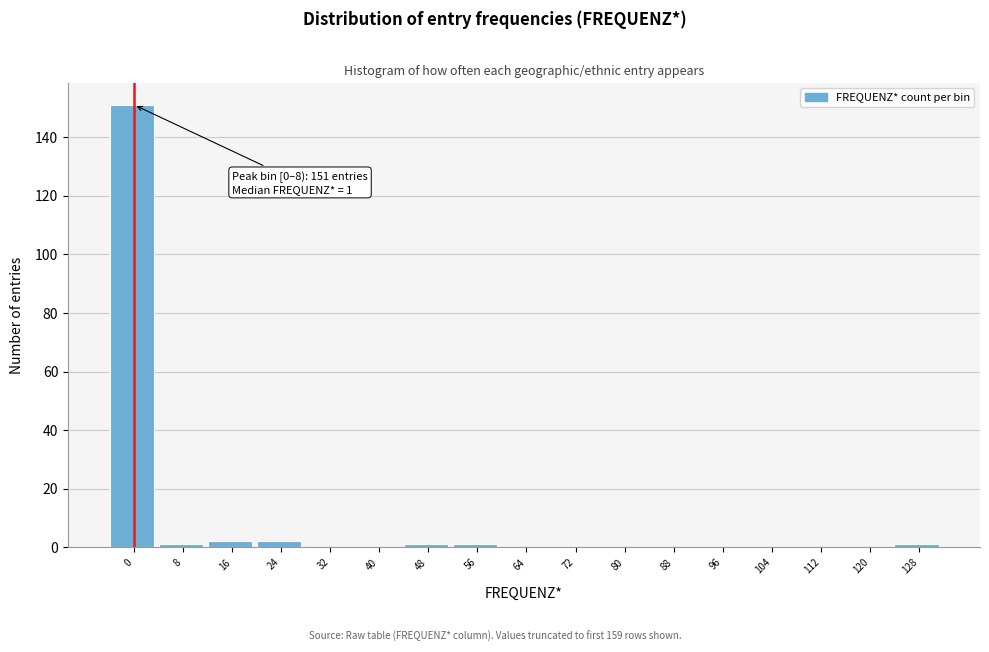

Reading right to left, list all the values displayed in this chart.

128=1	120=0	112=0	104=0	96=0	88=0	80=0	72=0	64=0	56=1	48=1	40=0	32=0	24=2	16=2	8=1	0=151